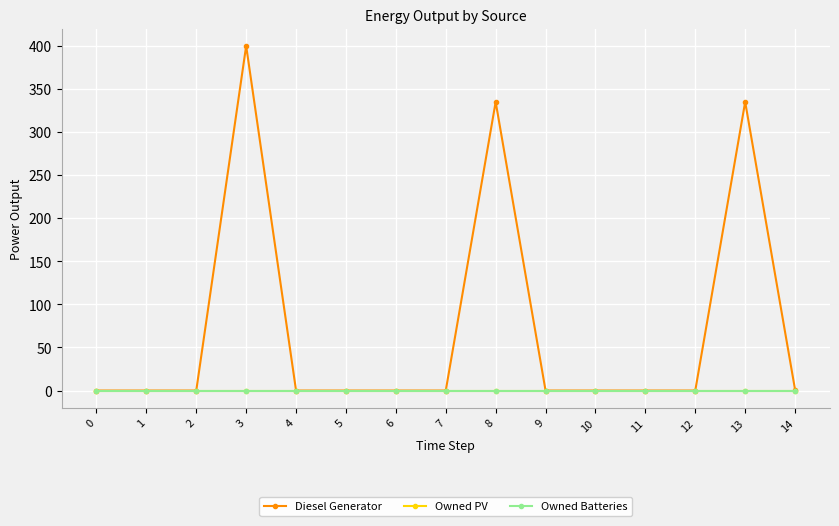

Does the chart have visible grid lines?

Yes